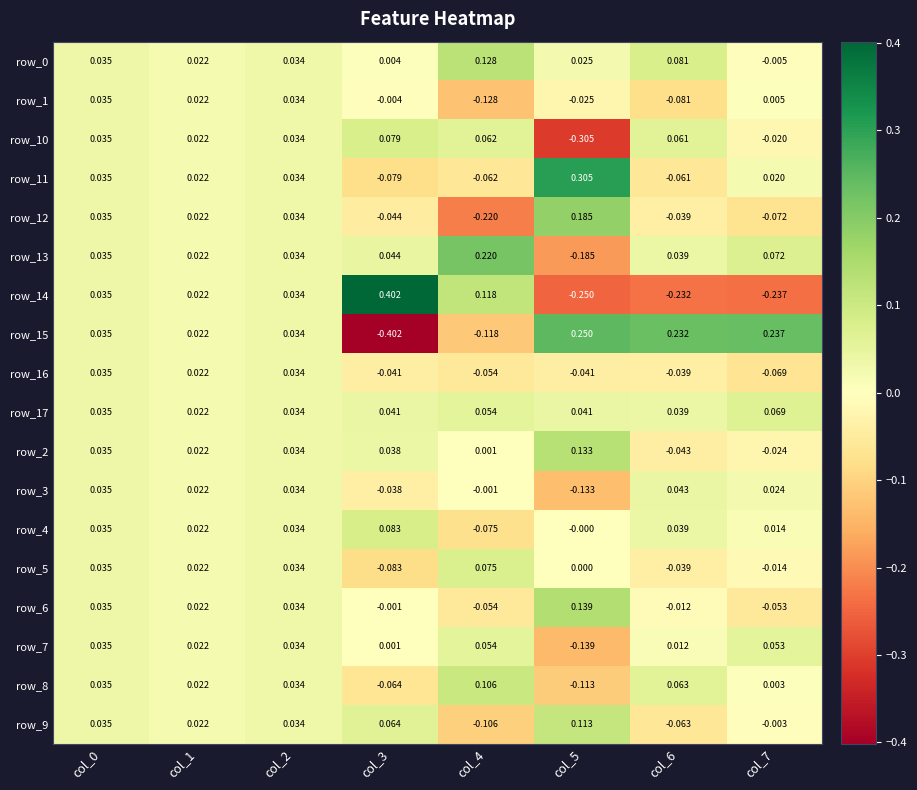

Is the value of row_2 at col_3 greater than the value of row_15 at col_5?

No